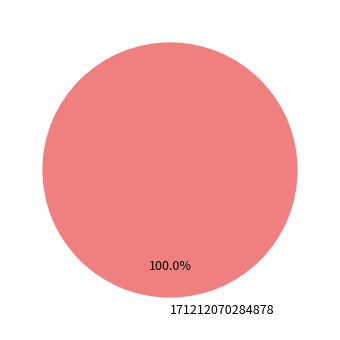

Rank the categories by value from highest to lowest.

171212070284878